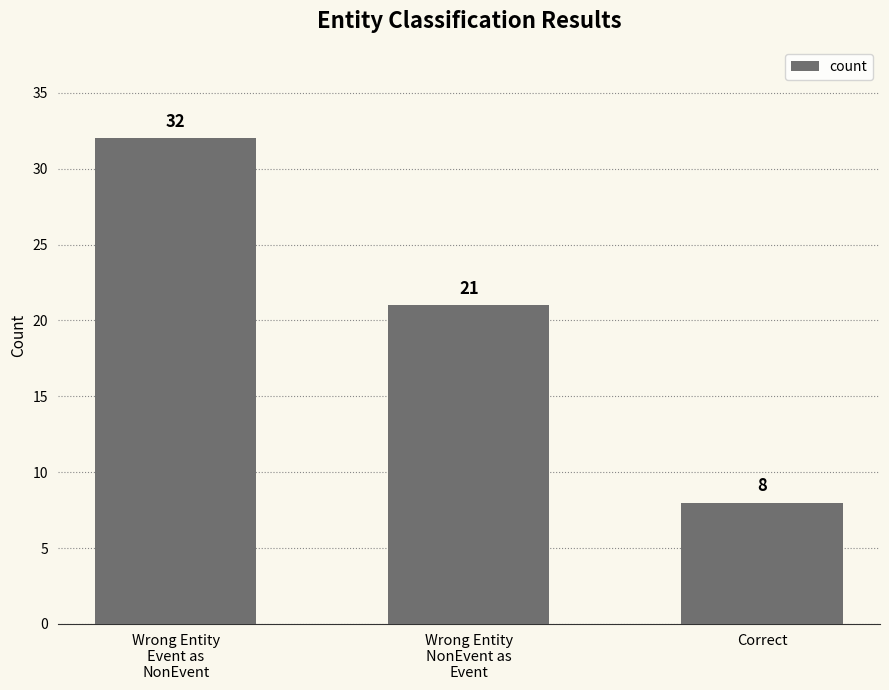

How many bars are there in total?

3